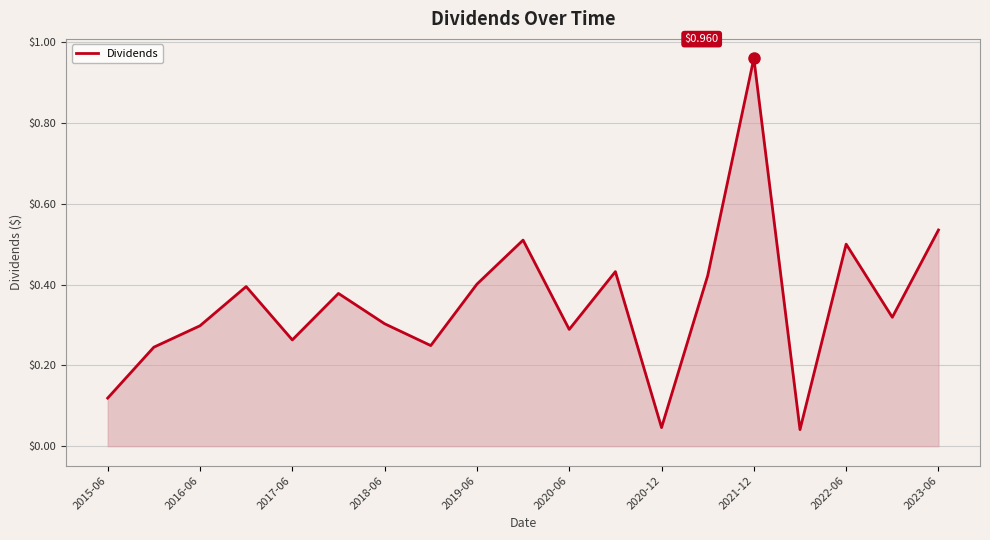

What is the difference between the maximum and minimum values?

0.9